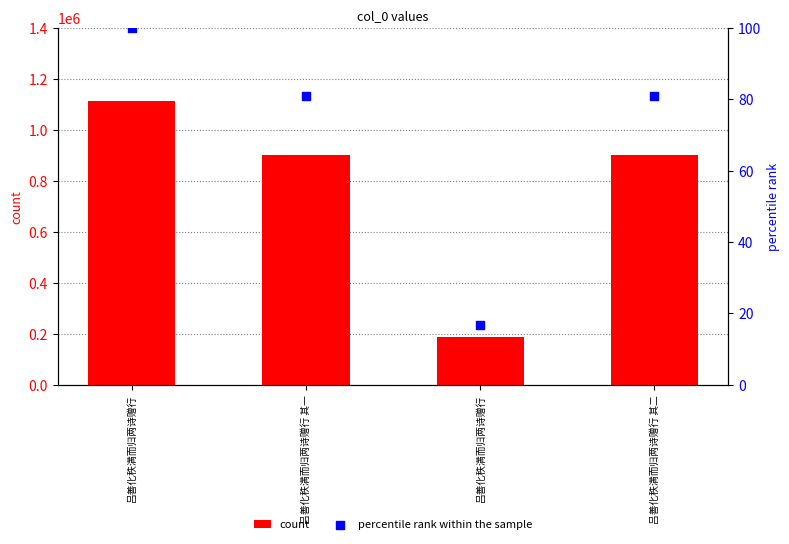

What are all the series names shown in the legend?

count, percentile rank within the sample